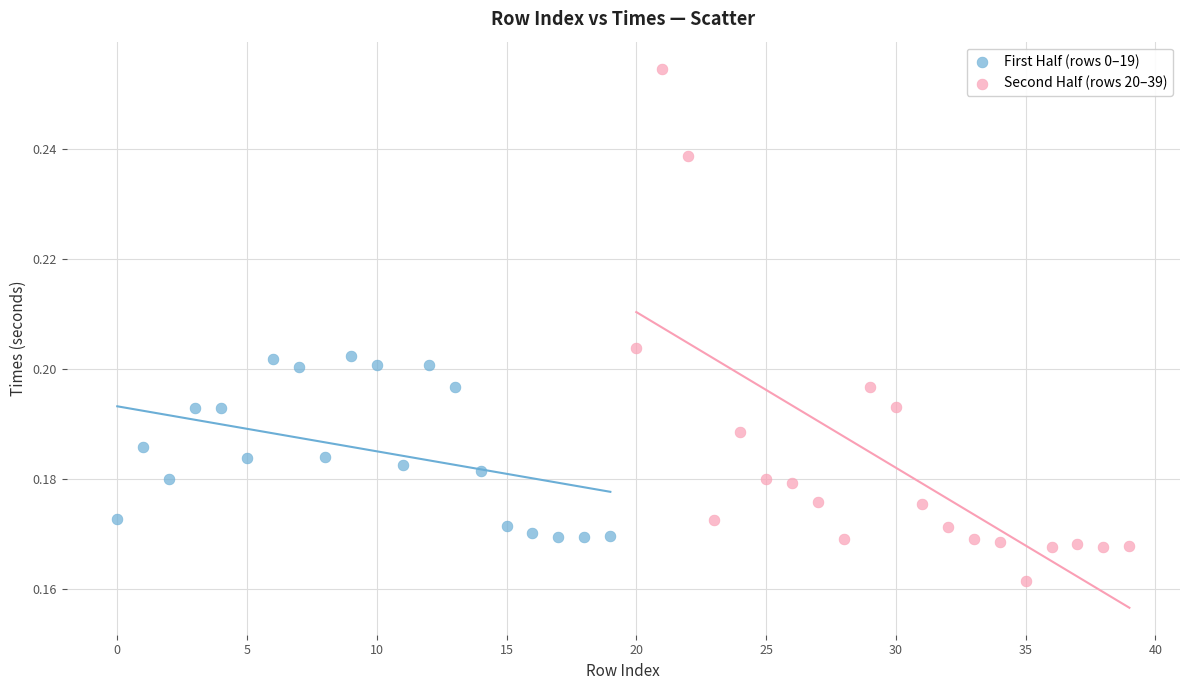

Which series reaches the minimum Y coordinate?

Second Half (rows 20–39)